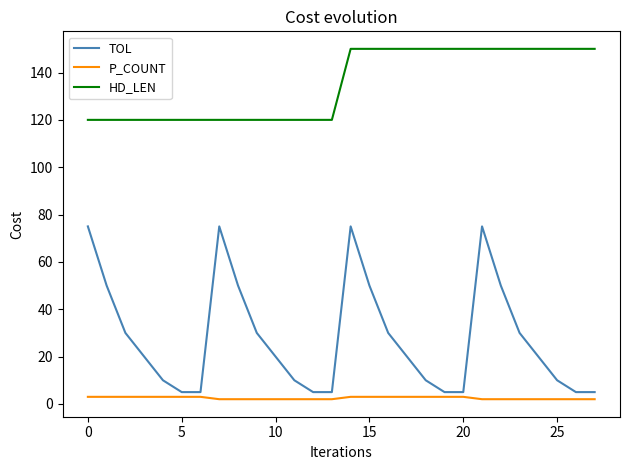

Which series has the largest total across all categories?

HD_LEN